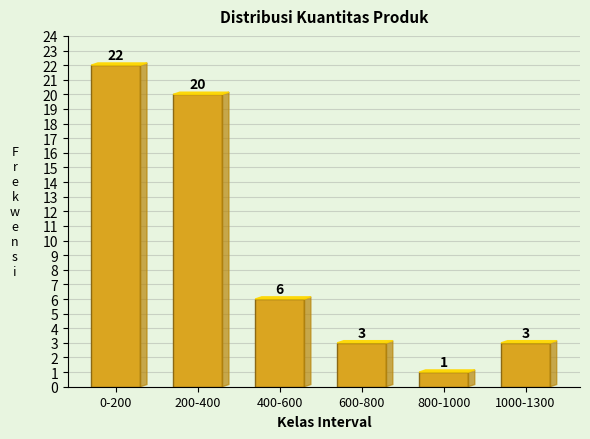

Reading right to left, what are all the values shown in this chart?

1000-1300=3	800-1000=1	600-800=3	400-600=6	200-400=20	0-200=22